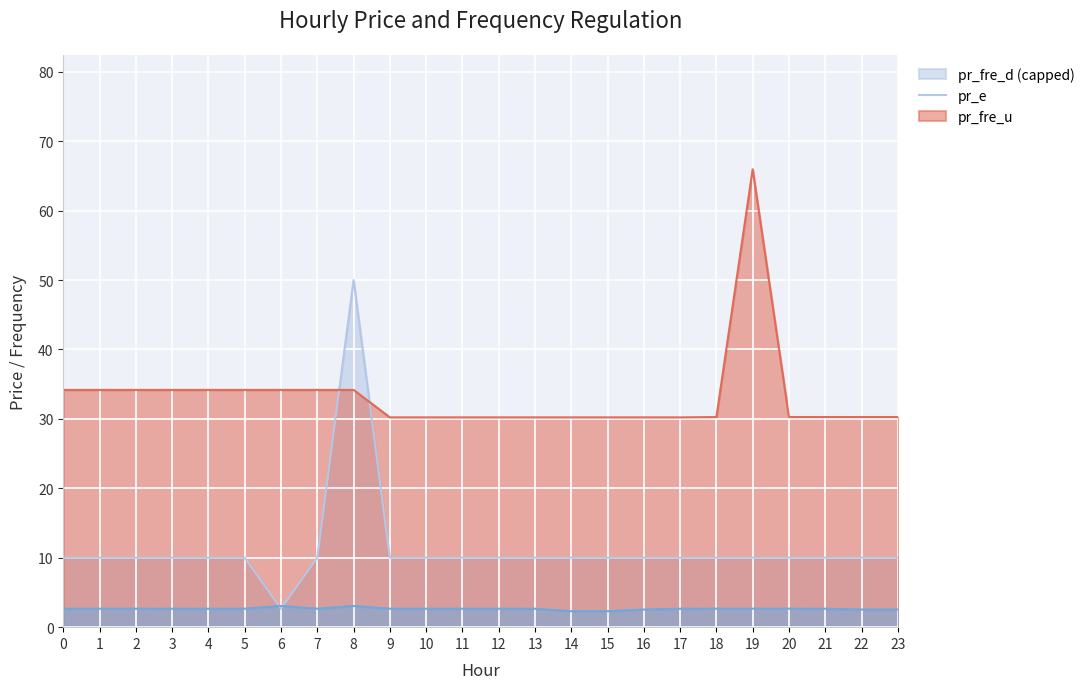

At which category is the sum across all series the highest?

8